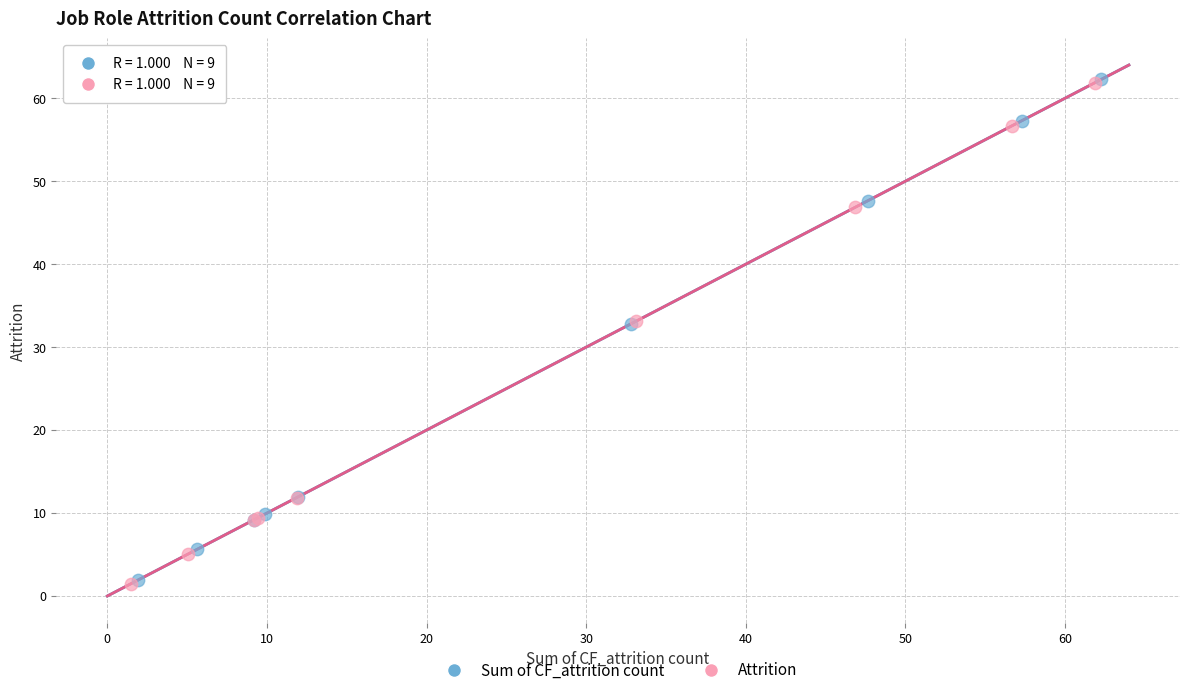

Which series has the largest Y range (max minus min)?

Attrition